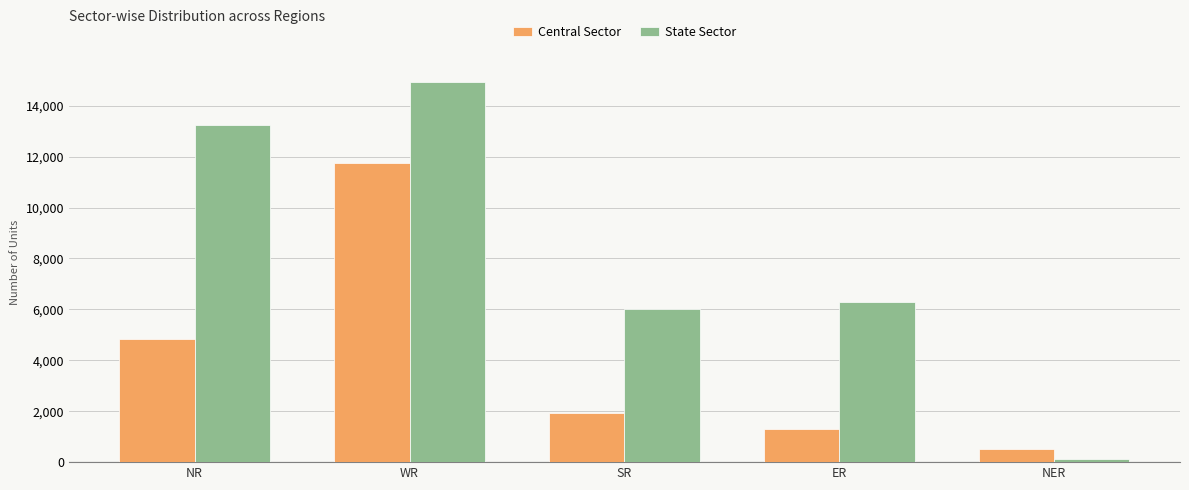

True or false: State Sector has a value of 5675 at WR.

False